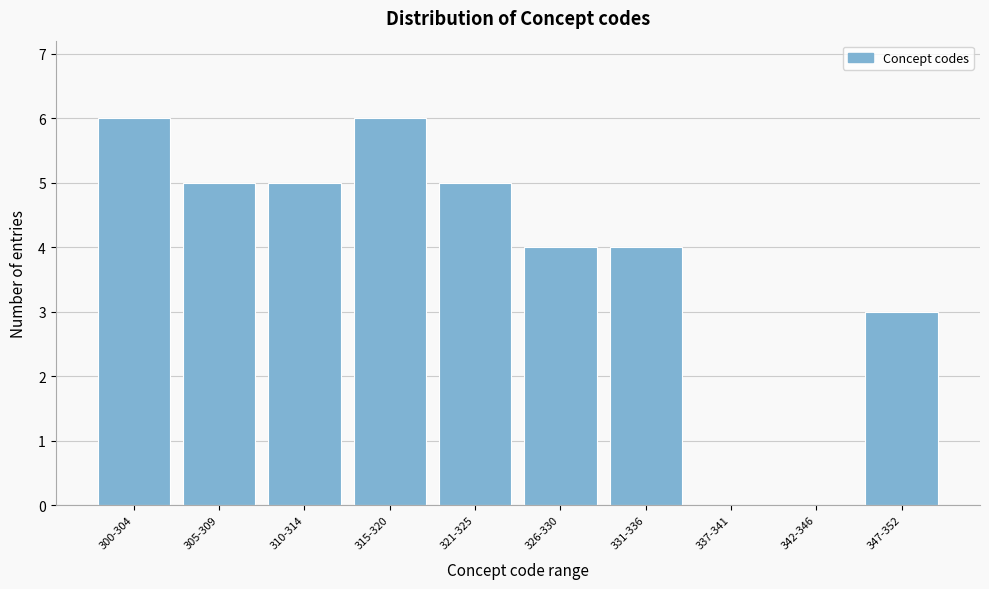

Reading left to right, what are all the values shown in this chart?

300-304=6	305-309=5	310-314=5	315-320=6	321-325=5	326-330=4	331-336=4	337-341=0	342-346=0	347-352=3